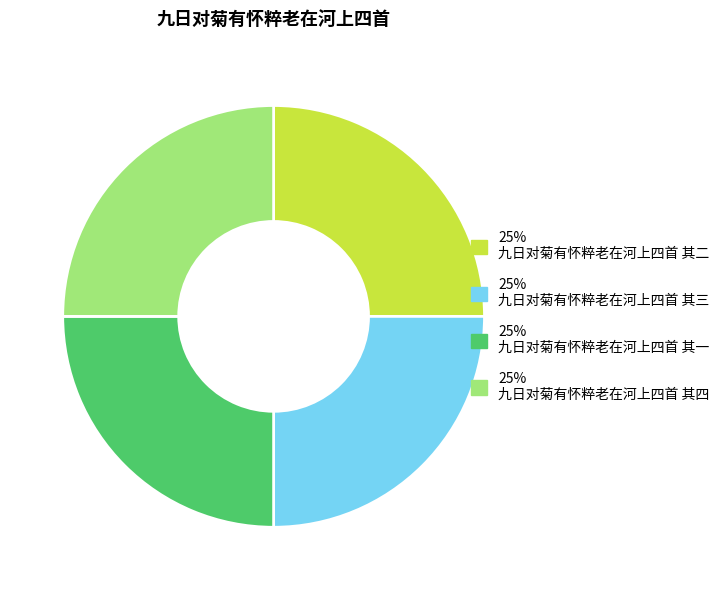

Approximately how many times larger is the value at 25% 九日对菊有怀粹老在河上四首 其一 compared to 25% 九日对菊有怀粹老在河上四首 其四?

1.0